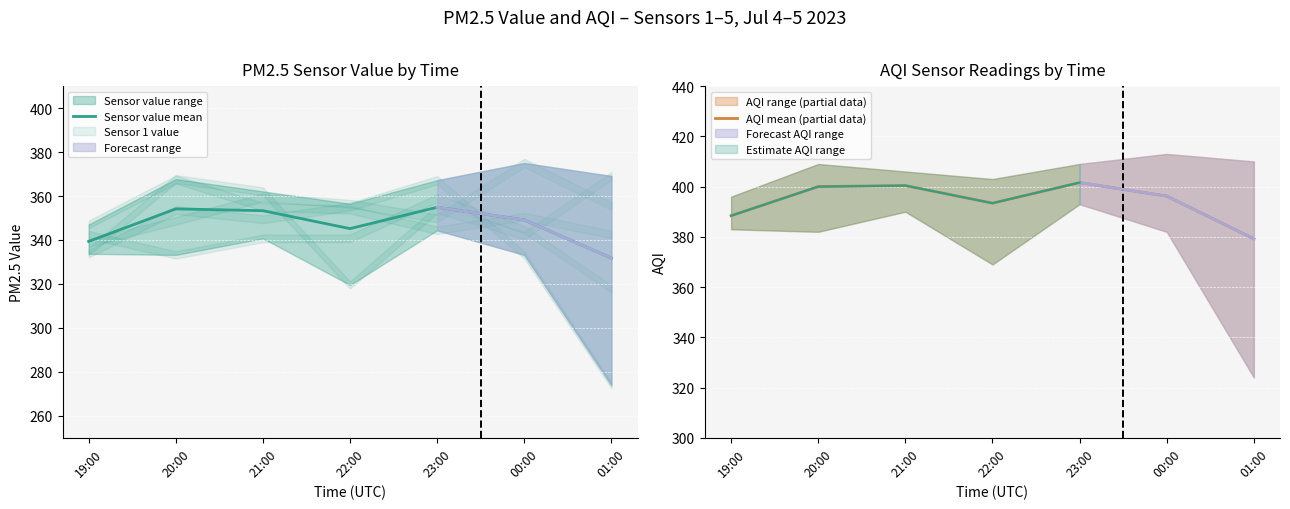

The AQI mean (partial data) series shows 393.4 at 22:00. True or false?

True